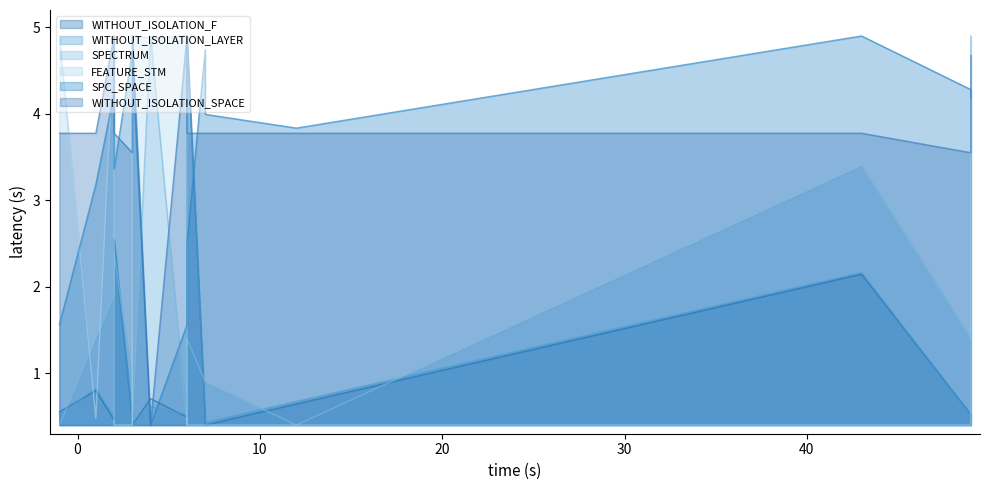

How many values in the WITHOUT_ISOLATION_SPACE series exceed 3?

14